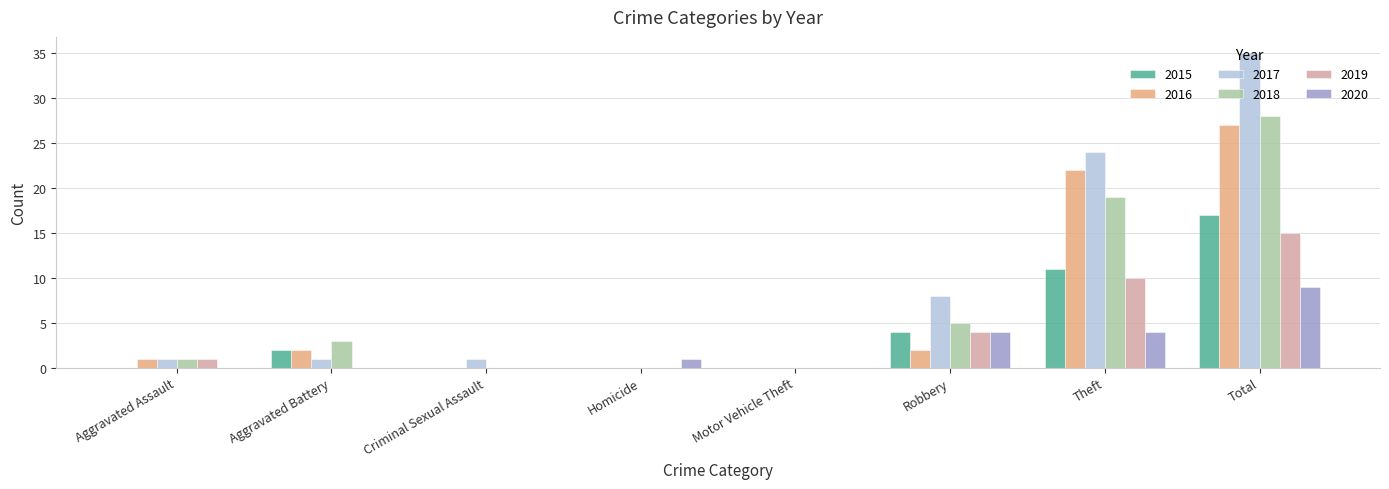

Count the number of data series in this chart.

6